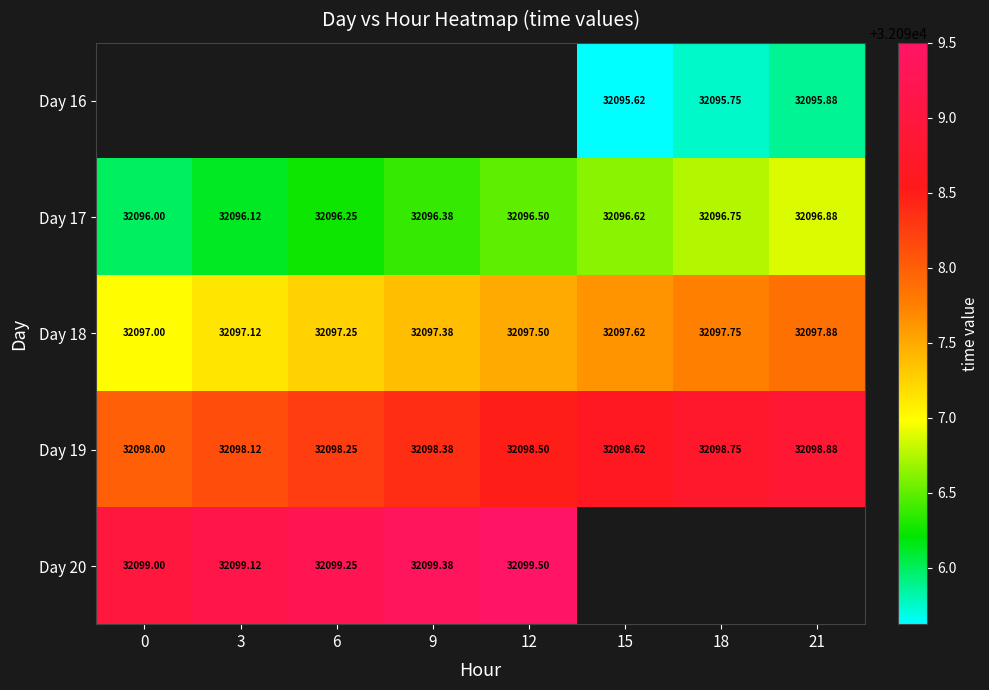

Is the value of Day 17 at 21 greater than the value of Day 18 at 18?

No